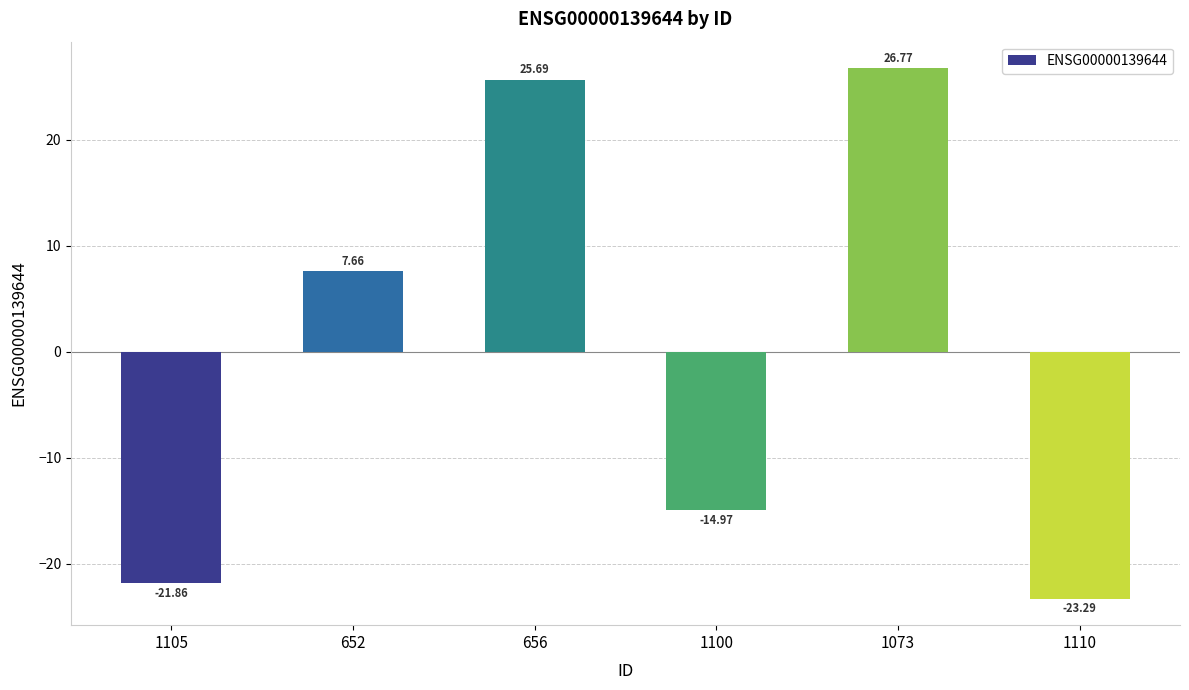

At which label does the data first exceed 7?

652